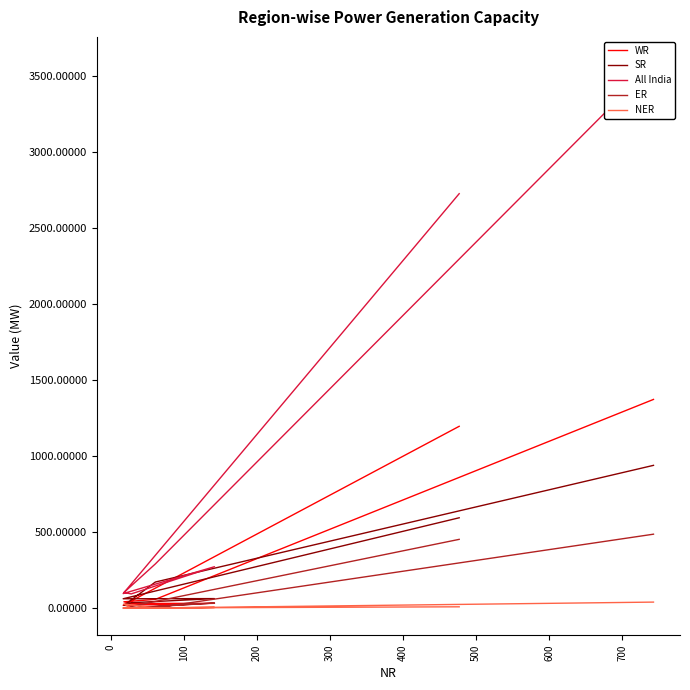

Reading left to right, list all the values displayed in this chart.

WR: 1196	18	31	30	41	57	1373
SR: 594	61	62	35	17	171	939
All India: 2727	95	272	93	102	290	3580
ER: 452	0	33	0	0	1	486
NER: 8	0	4	0	27	0	39